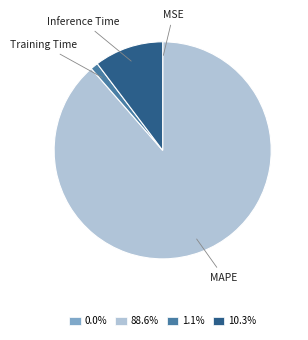

What is the majority slice?

MAPE